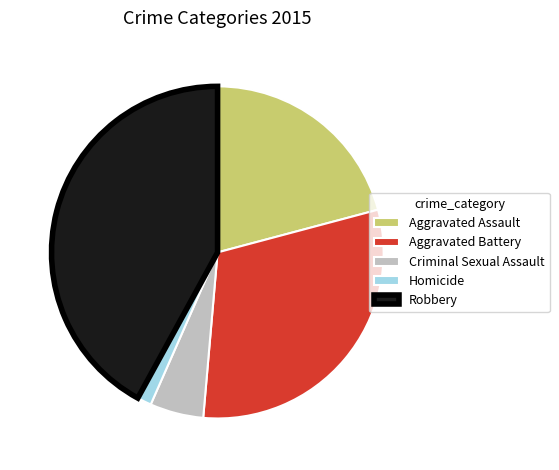

Which has a higher value, Aggravated Assault or Criminal Sexual Assault?

Aggravated Assault